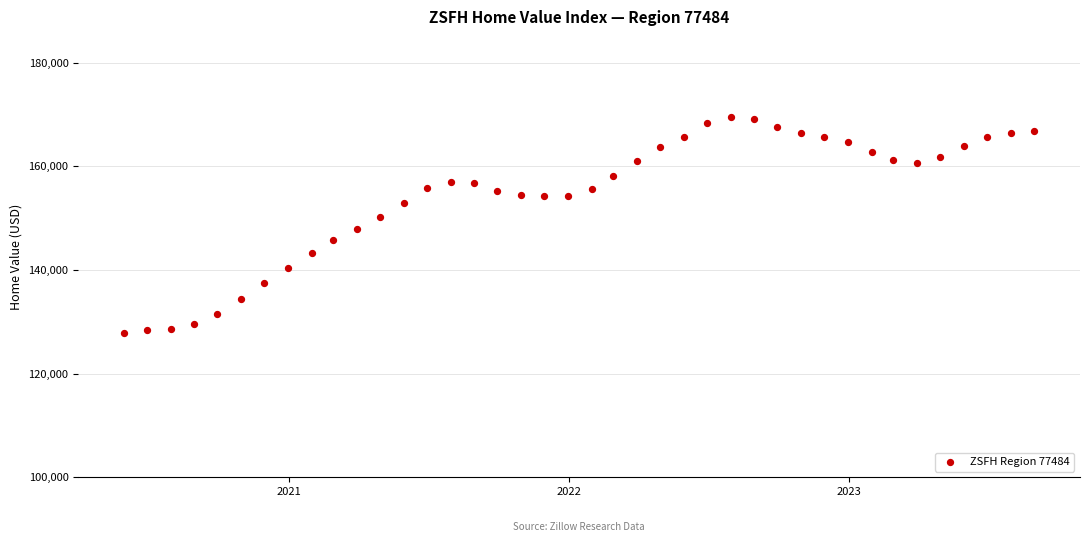

What is the range of Y values (max minus min)?

41739.8